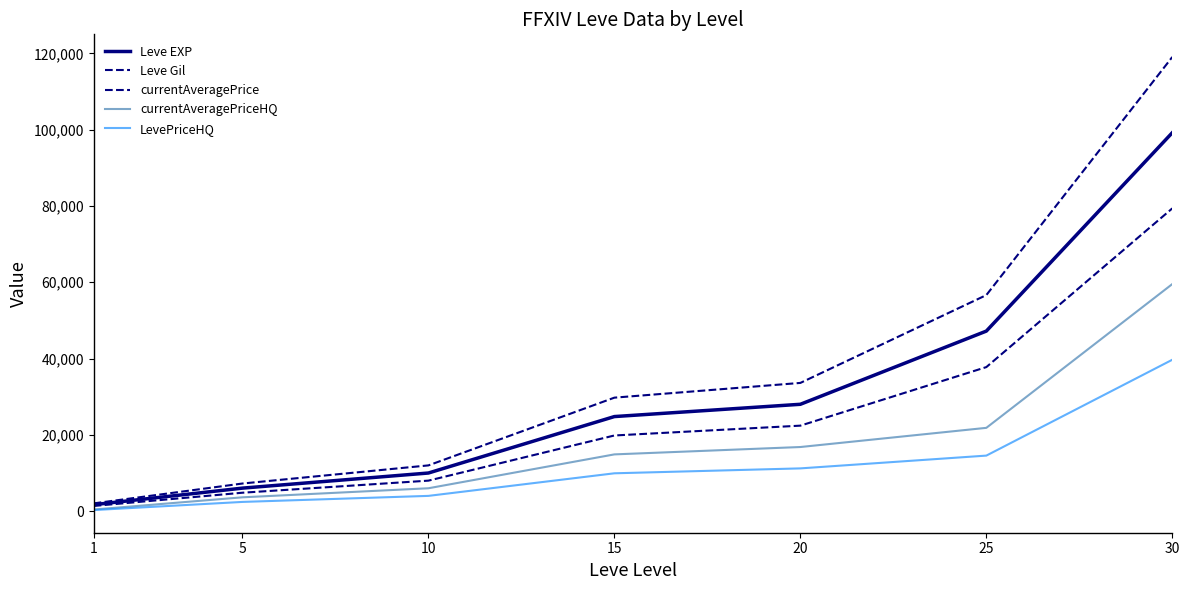

Does the chart have visible grid lines?

No